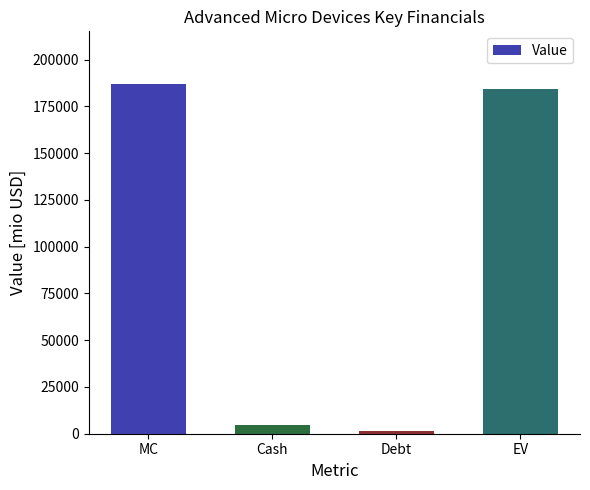

What is the smallest value displayed?

1720.0